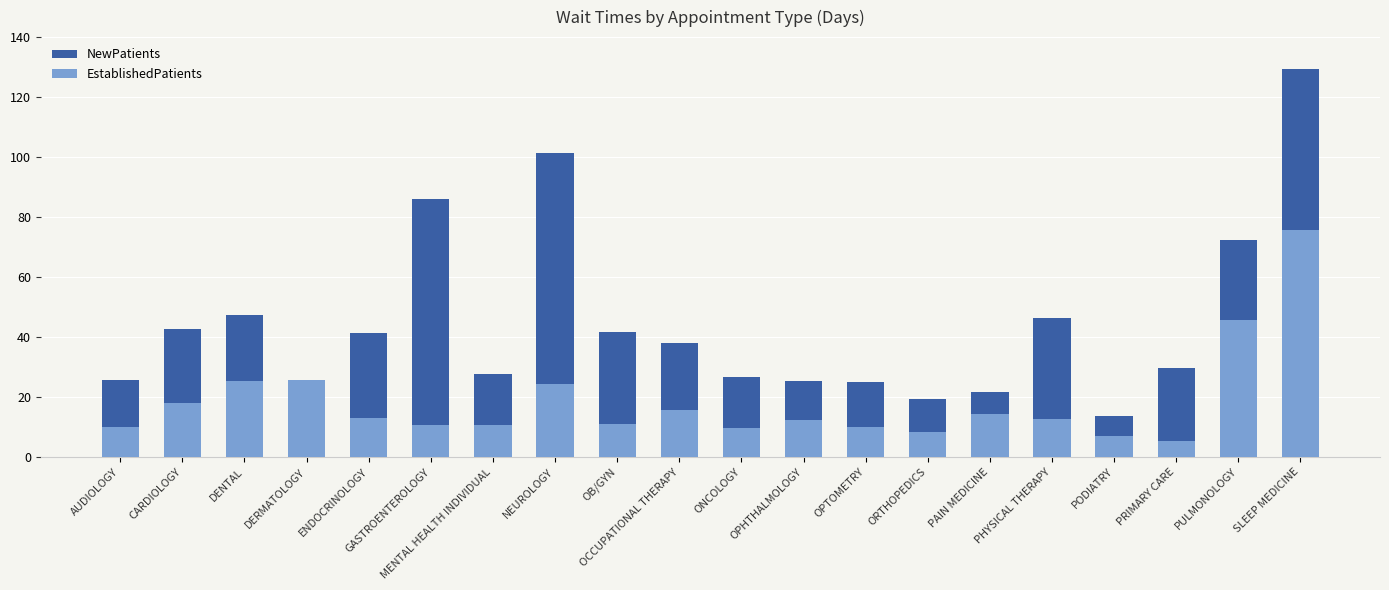

At OPTOMETRY, list the series in order from largest to smallest.

NewPatients, EstablishedPatients